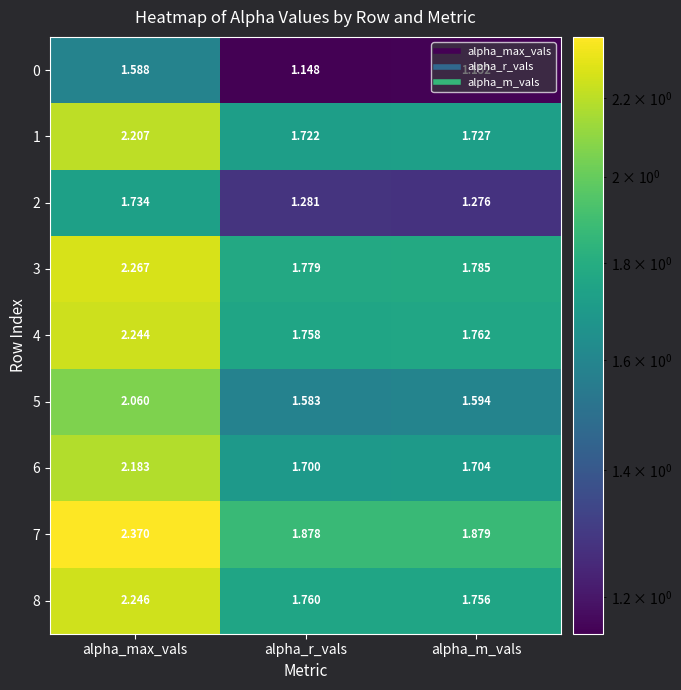

At which label is 6 closest to 1?

alpha_r_vals